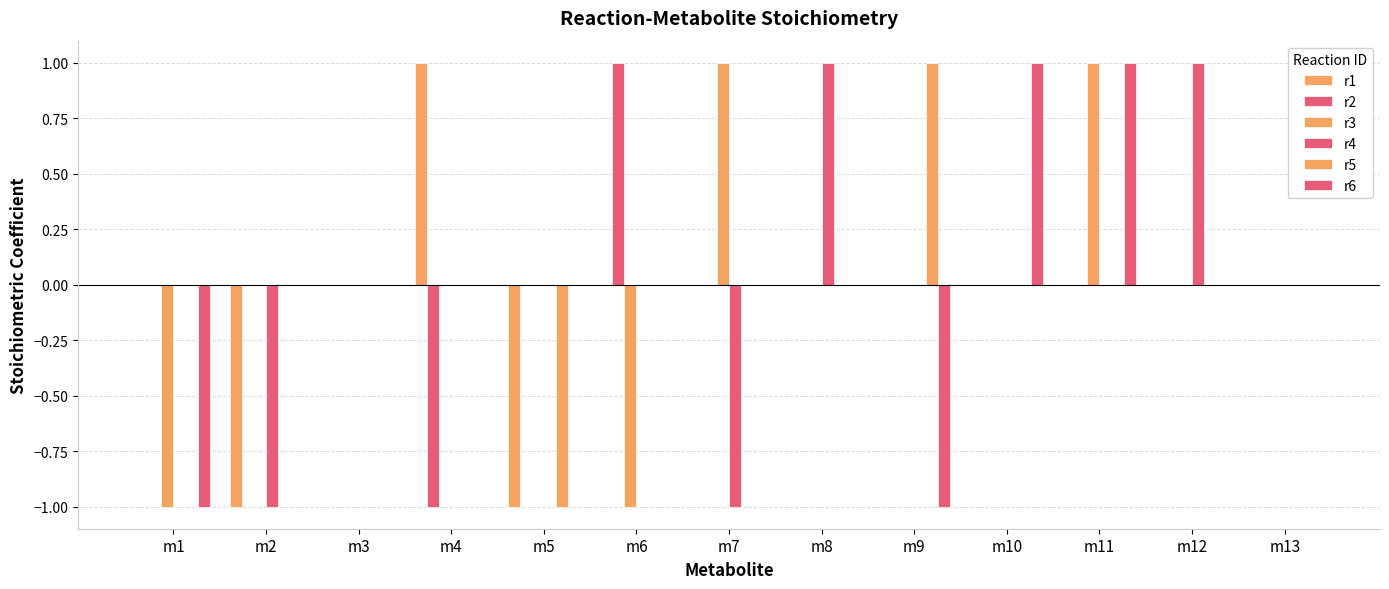

Are the bars horizontal?

No